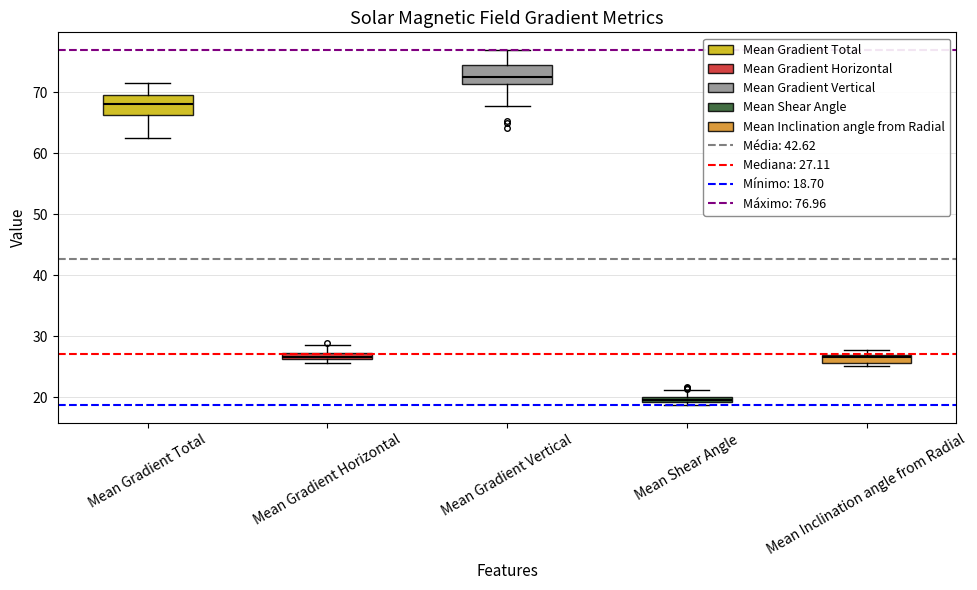

Which box's median line is the highest?

Mean Gradient Vertical